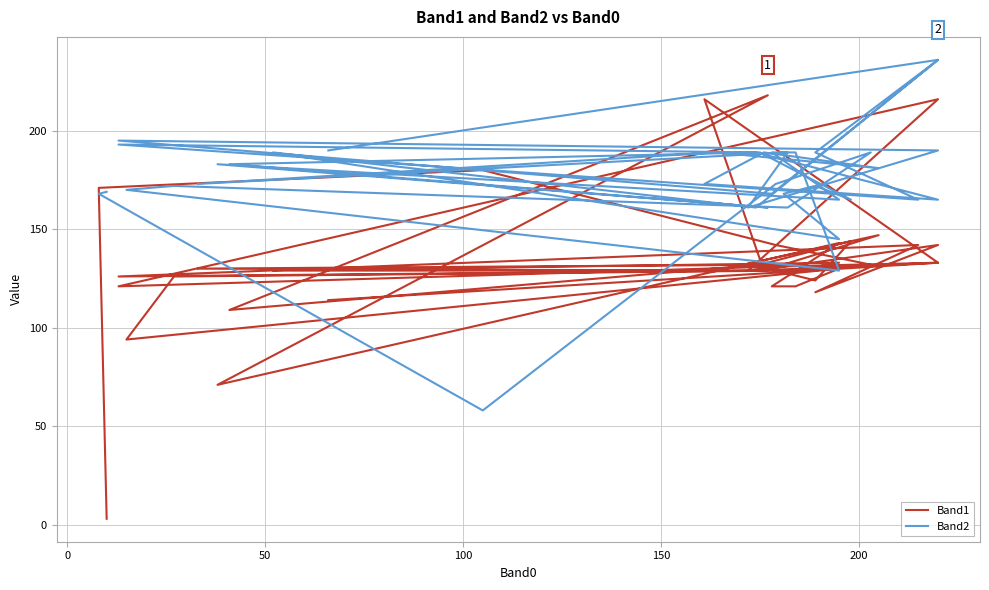

After their last crossing, which series has the higher values: Band1 or Band2?

Band2